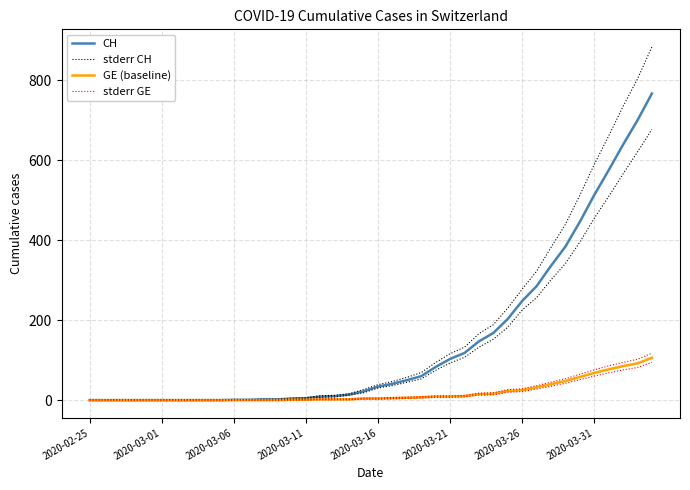

How many series are shown in this chart?

4